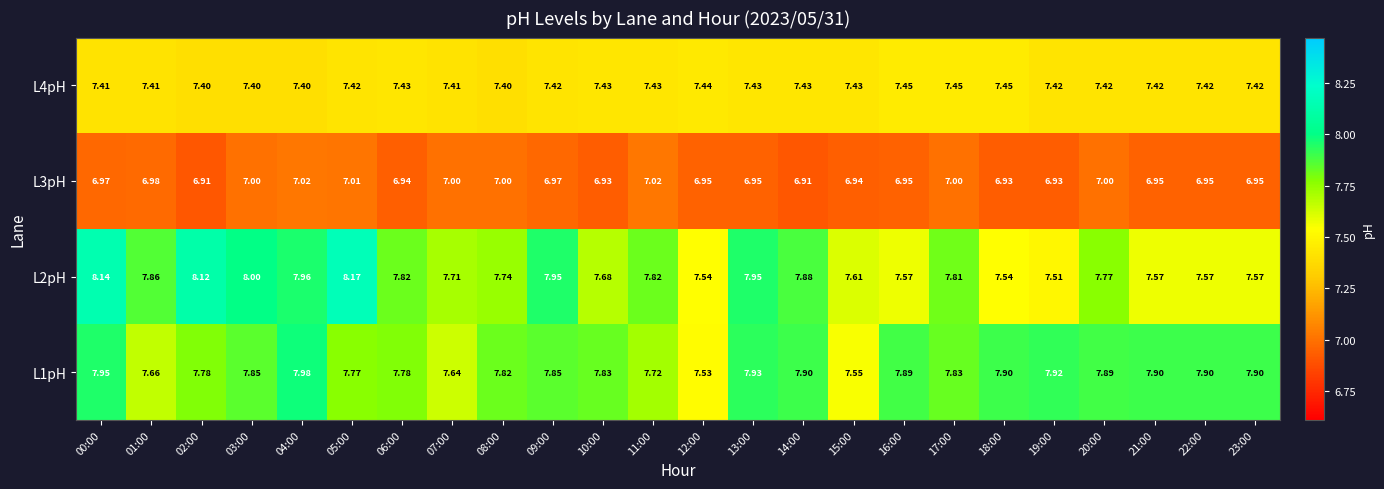

Which series changed the most between 17:00 and 23:00?

L2pH